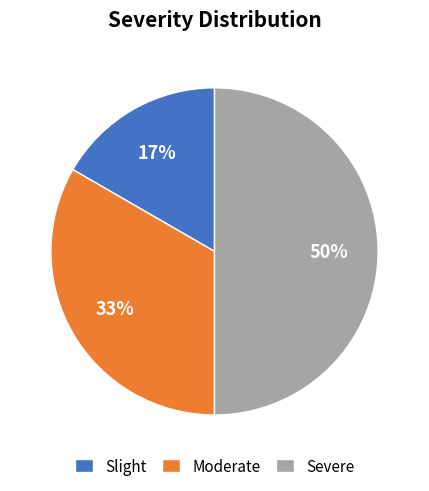

To the nearest percent, what is the combined percentage of Slight and Severe?

67%